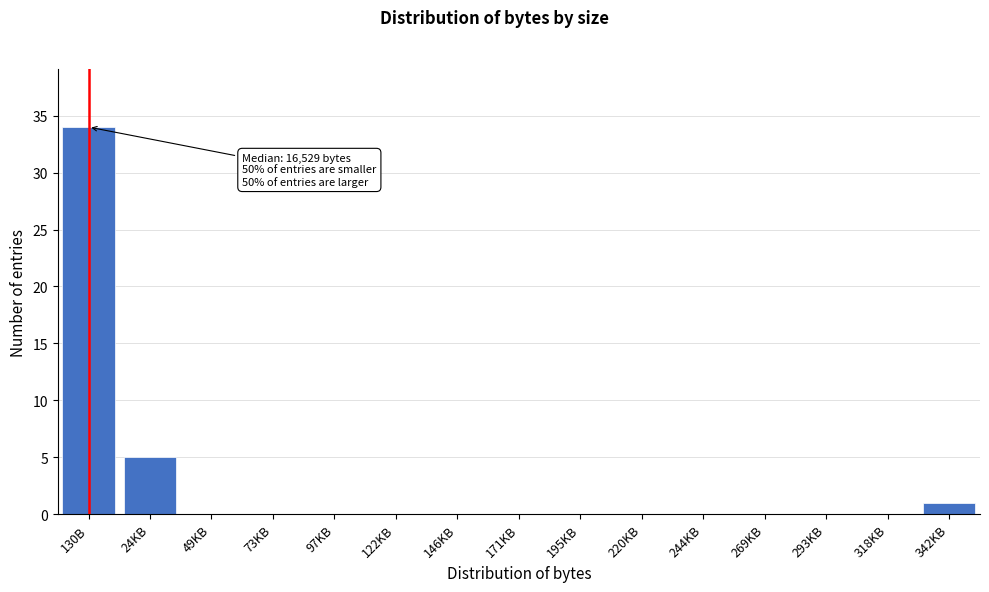

Reading left to right, transcribe all the data shown in this chart.

130B=34	24KB=5	49KB=0	73KB=0	97KB=0	122KB=0	146KB=0	171KB=0	195KB=0	220KB=0	244KB=0	269KB=0	293KB=0	318KB=0	342KB=1